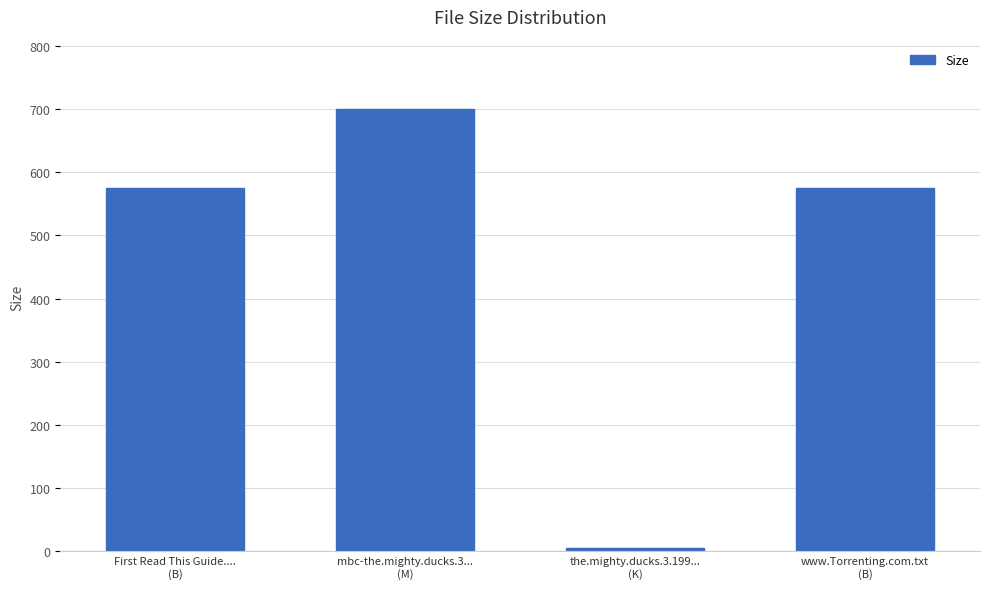

True or false: the data shows 5.3 at the.mighty.ducks.3.199...
(K).

True